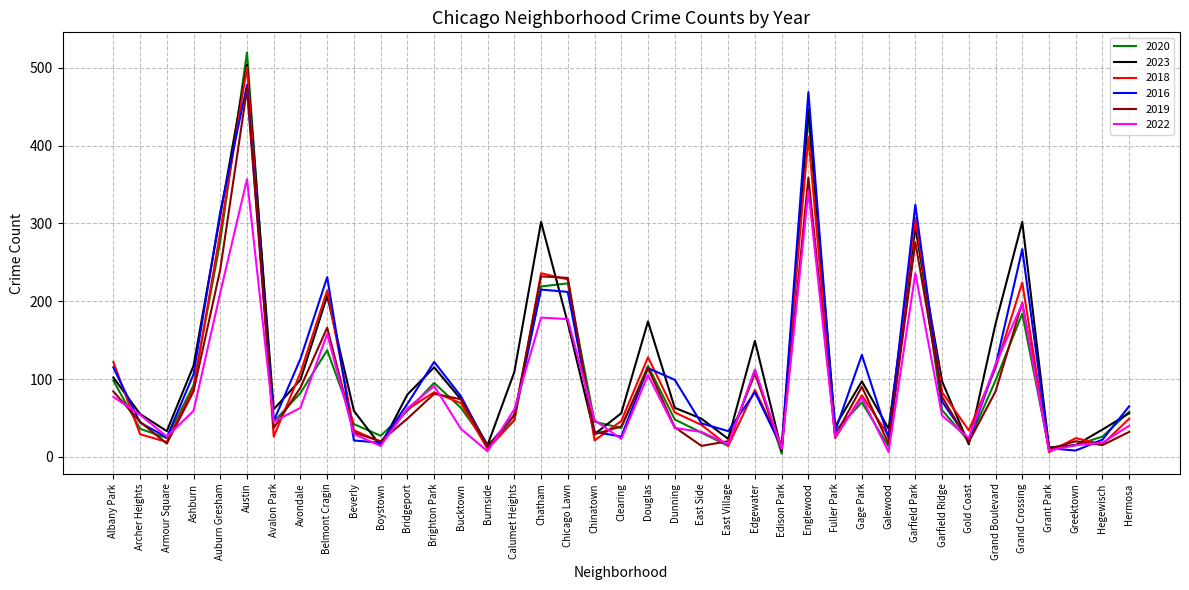

What is the difference between the highest and lowest values at Fuller Park?

15